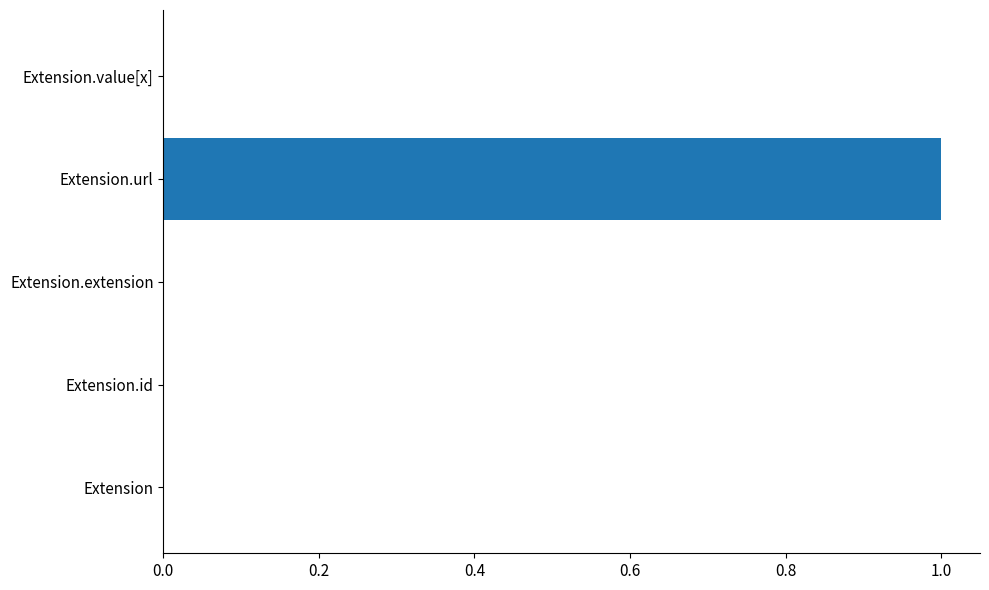

Which has a higher value, Extension.extension or Extension.url?

Extension.url